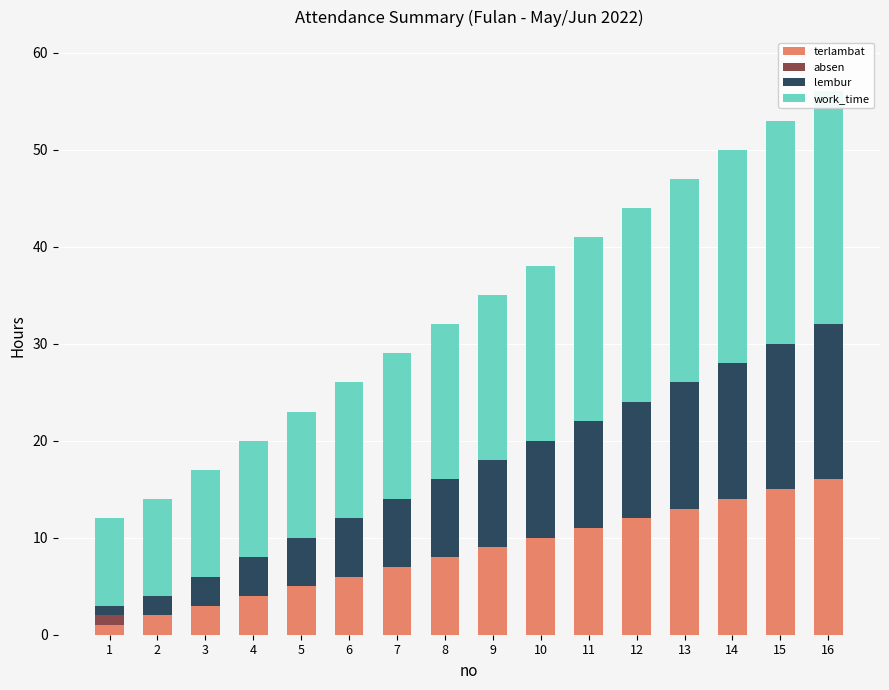

How many data points does each series have?

16